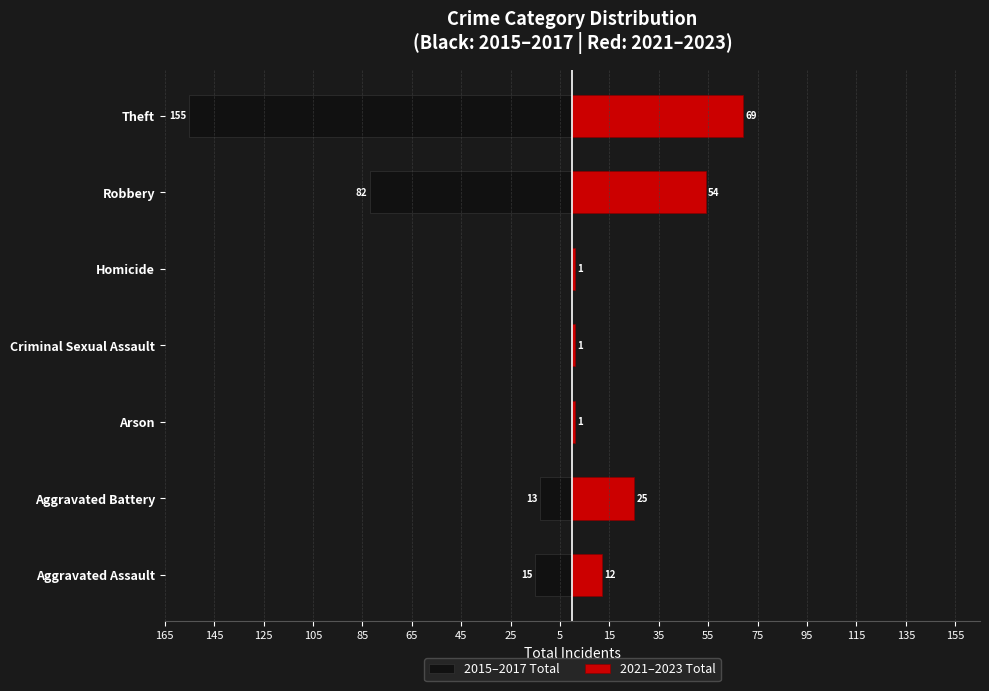

Count the number of categories in the chart.

7